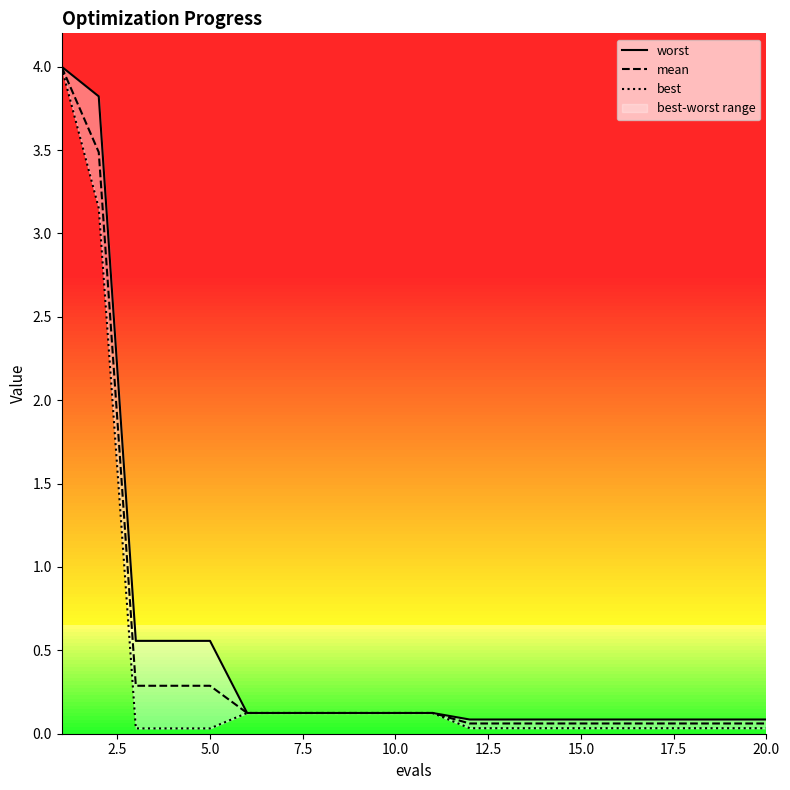

Which series has the largest range (max minus min)?

best